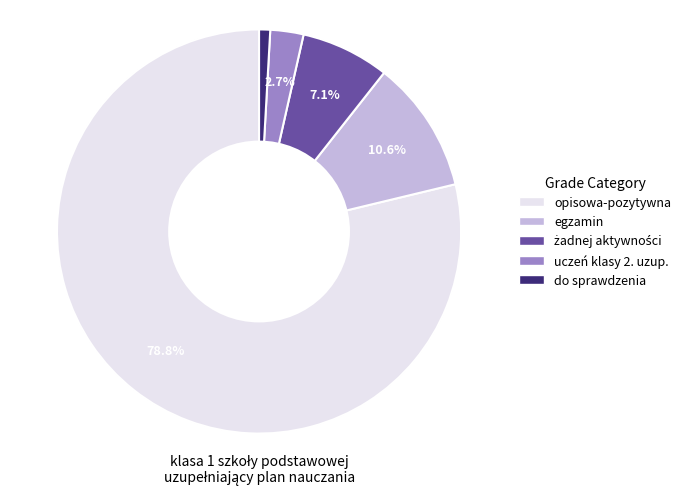

Which slice represents more than half of the pie?

opisowa-pozytywna